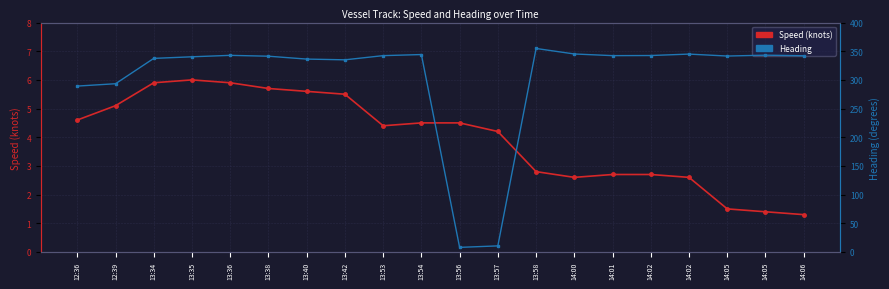

How many lines are shown in the chart?

2